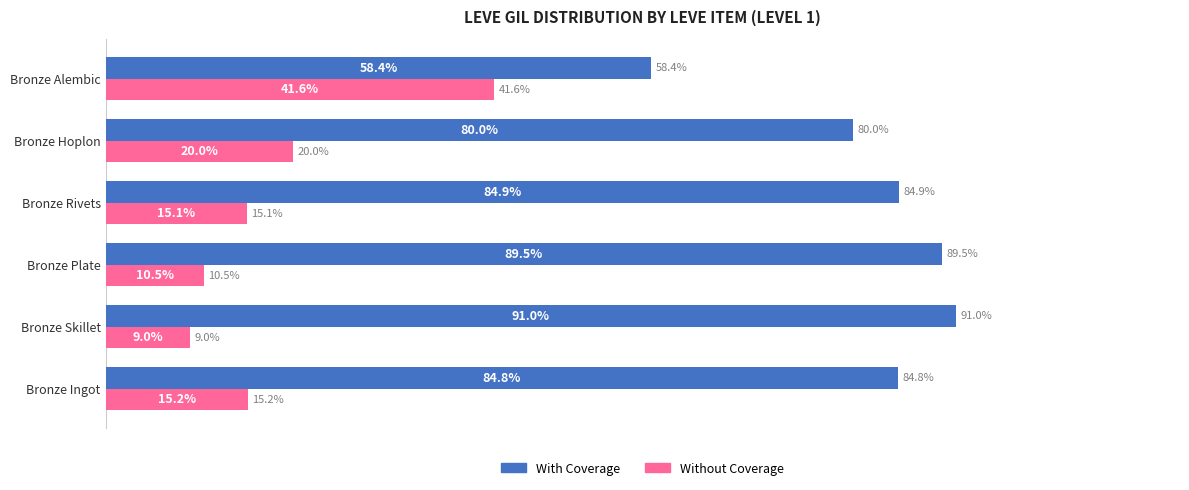

Rank the categories by Without Coverage value from lowest to highest.

Bronze Skillet, Bronze Plate, Bronze Rivets, Bronze Ingot, Bronze Hoplon, Bronze Alembic